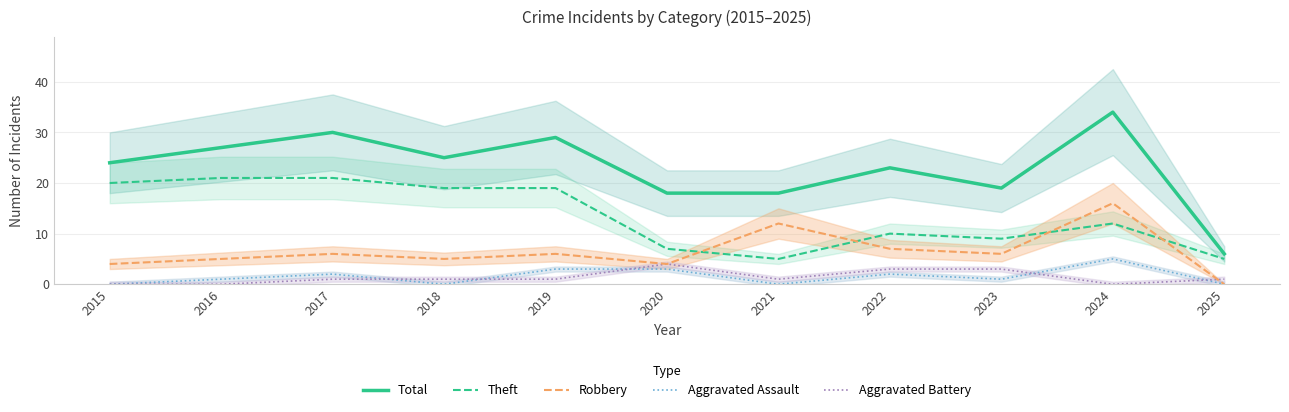

True or false: Robbery has a value of 12 at 2021.

True